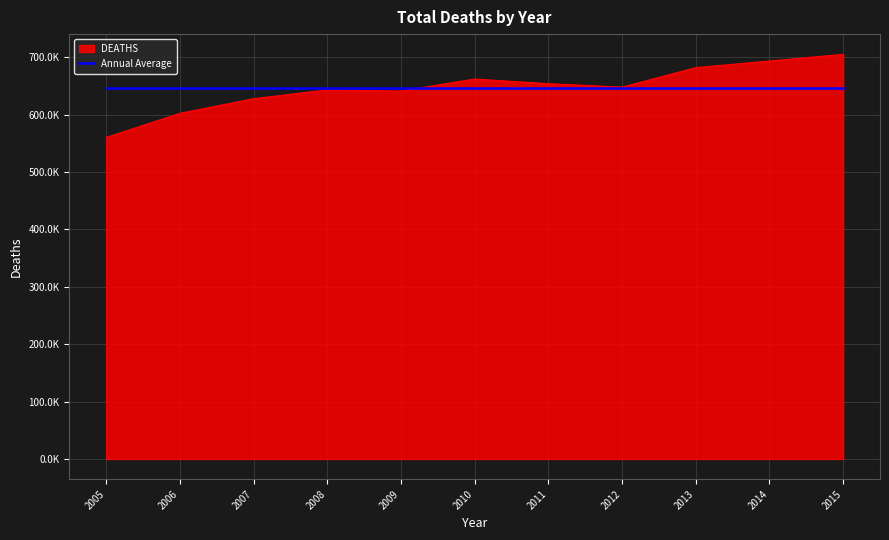

What are all the series names shown in the legend?

DEATHS, Annual Average